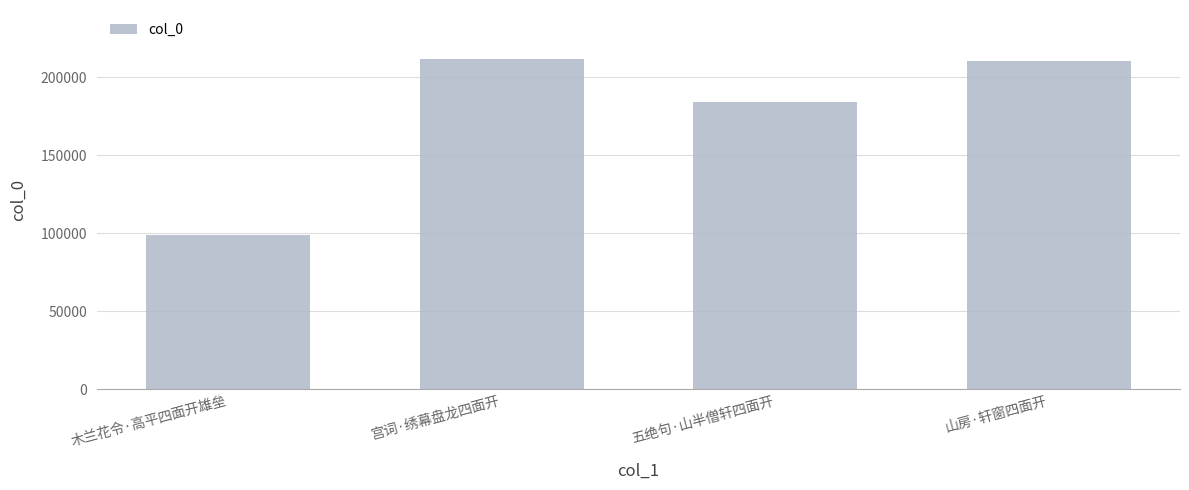

True or false: the data shows 99133 at 木兰花令·高平四面开雄垒.

True